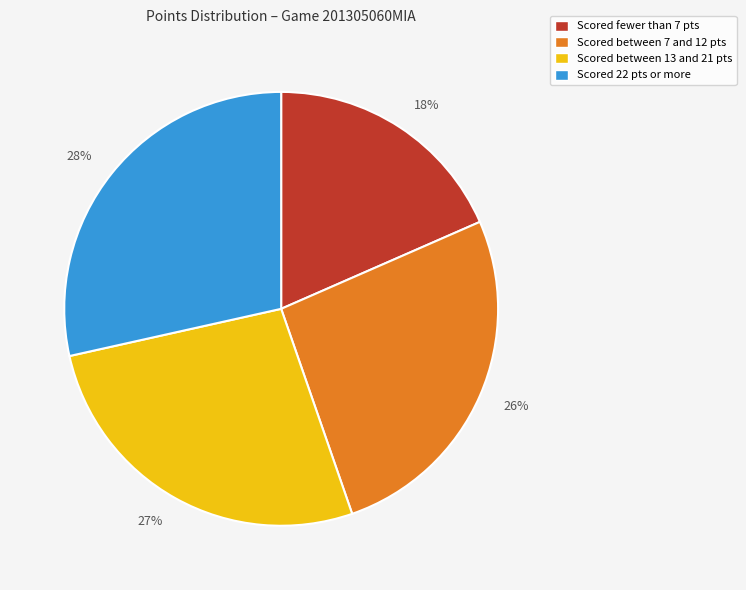

To the nearest percent, what is the average slice percentage?

25%